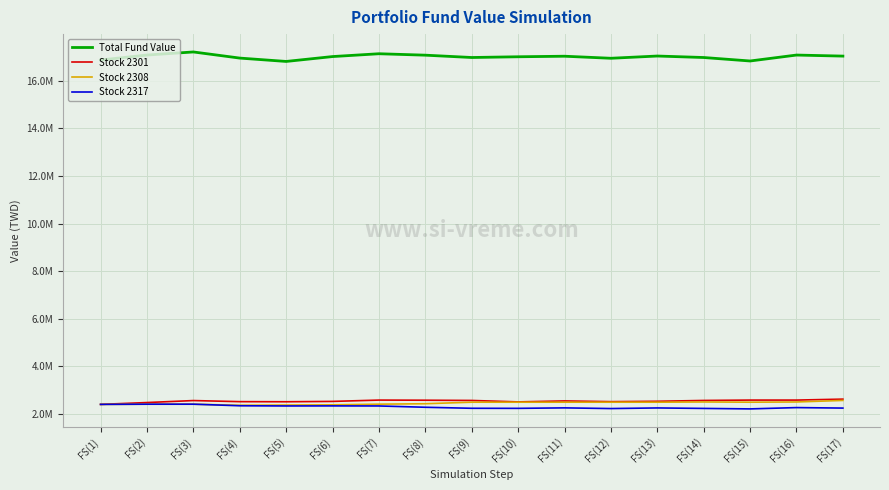

What are all the series names shown in the legend?

Total Fund Value, Stock 2301, Stock 2308, Stock 2317